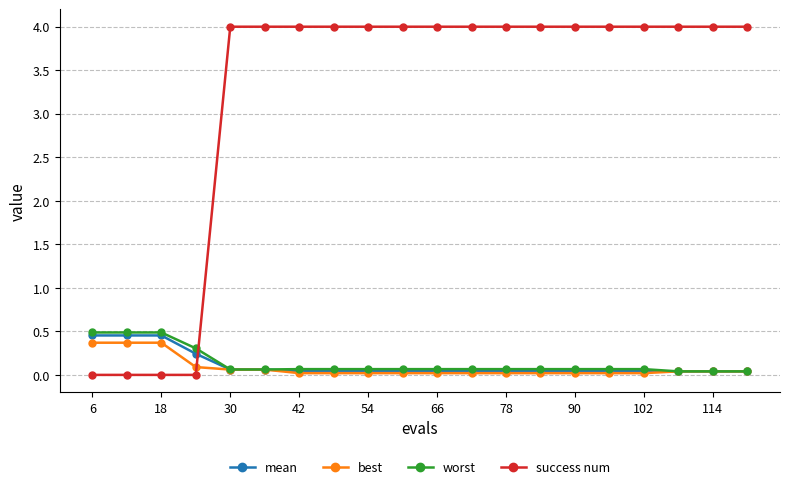

Which series has the largest total across all categories?

success num